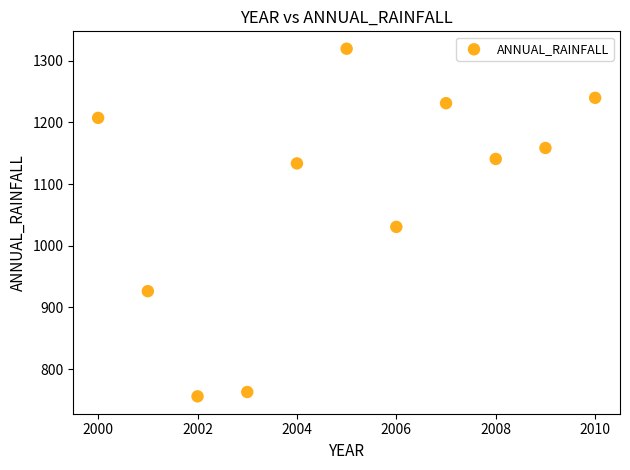

What Y value in the scatter plot is closest to 1037?

1030.5